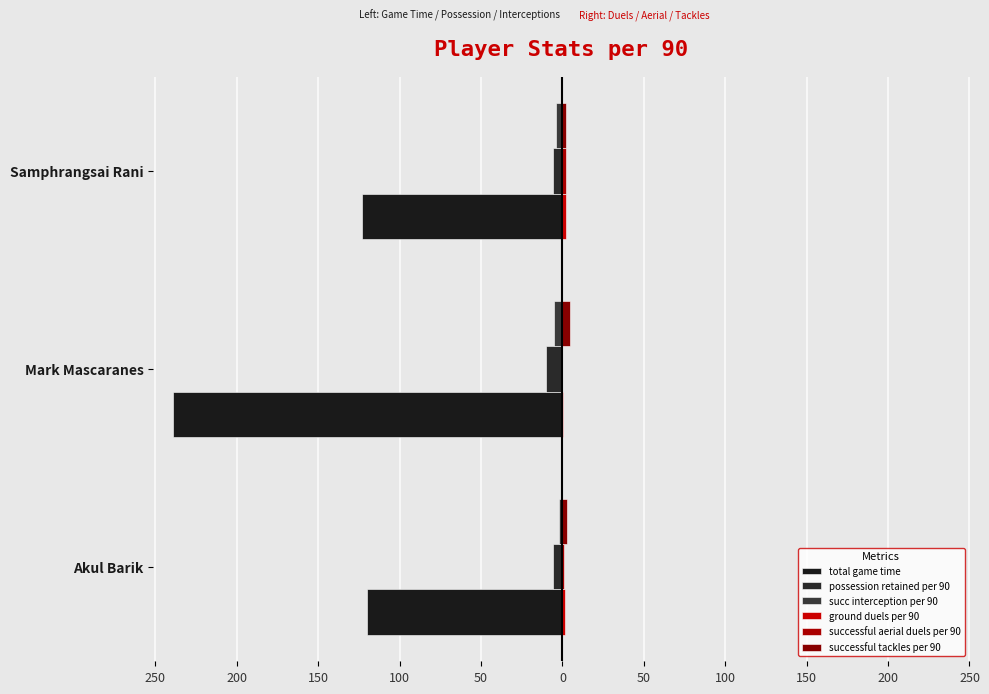

How many groups of bars are there?

3